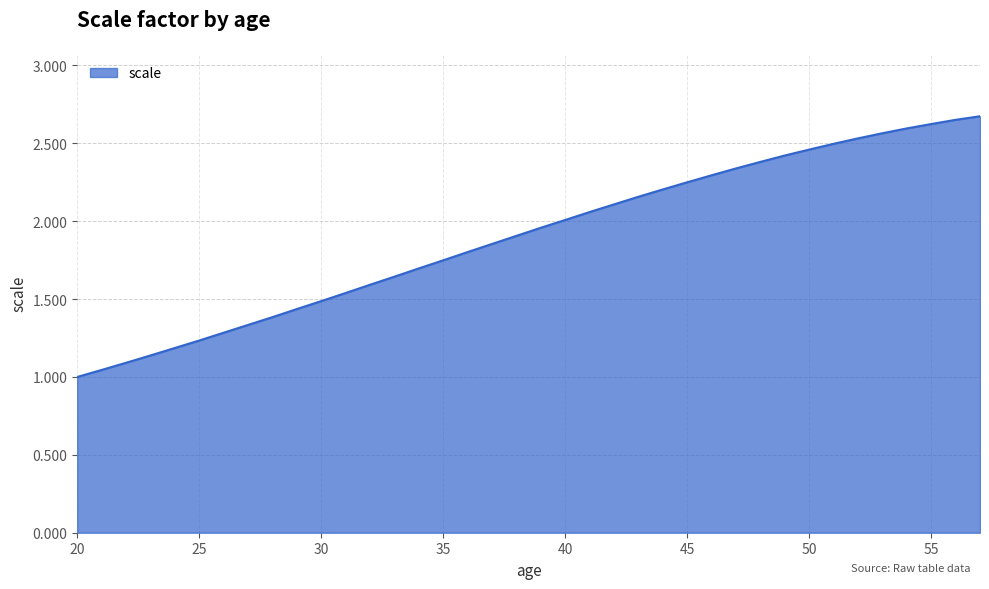

Which category has the lowest value across all series?

20